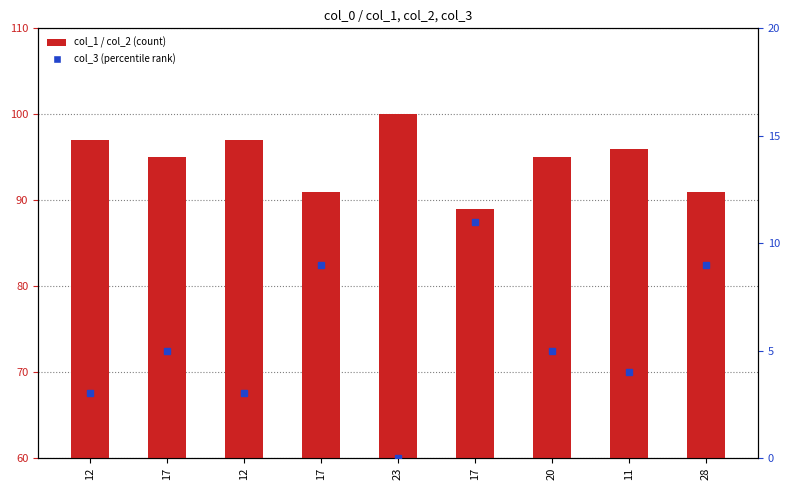

What is the label of the 6th bar from the left?

17